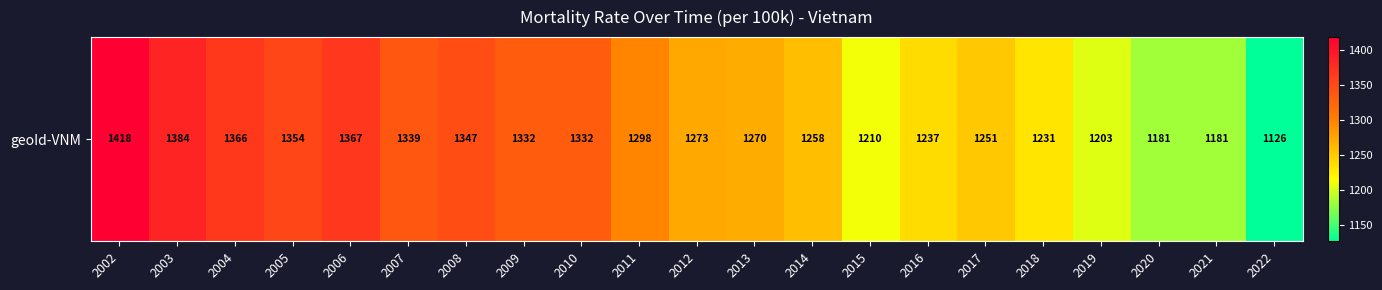

What is the difference between the maximum and minimum values?

292